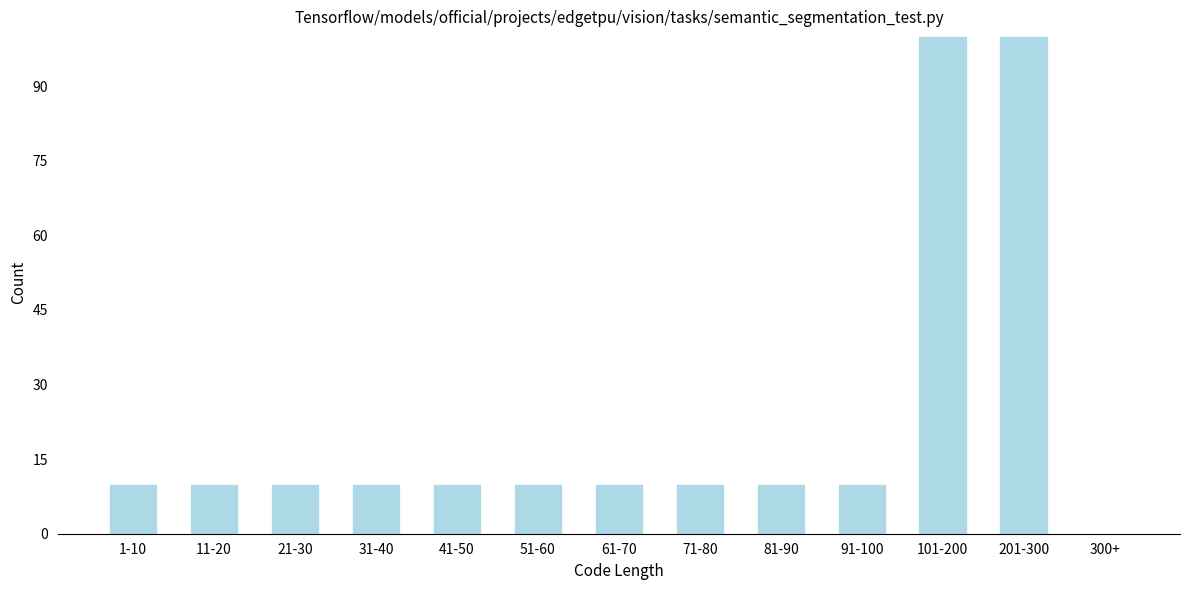

Reading left to right, extract all data points from this chart.

1-10=10	11-20=10	21-30=10	31-40=10	41-50=10	51-60=10	61-70=10	71-80=10	81-90=10	91-100=10	101-200=100	201-300=100	300+=0